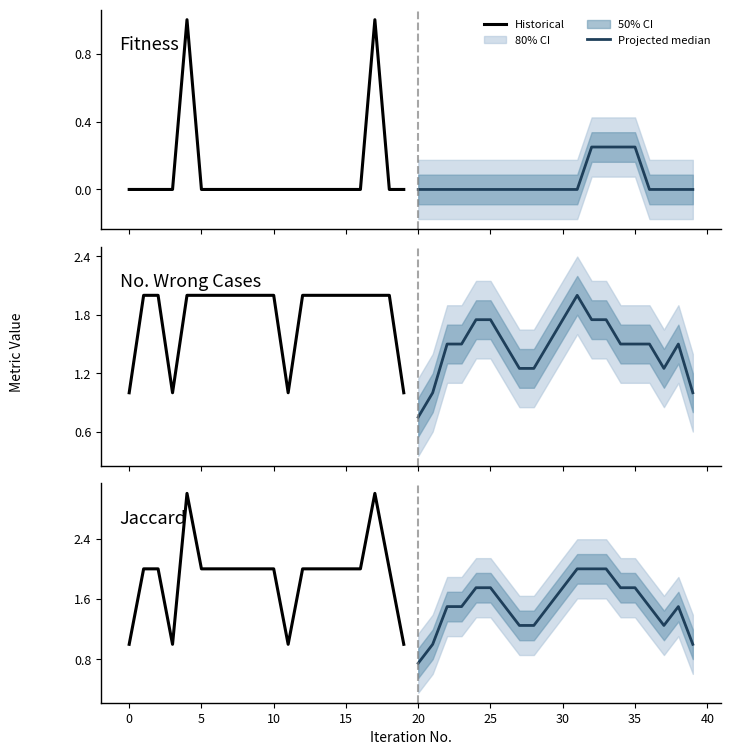

Is this an area chart (filled region under the line)?

No